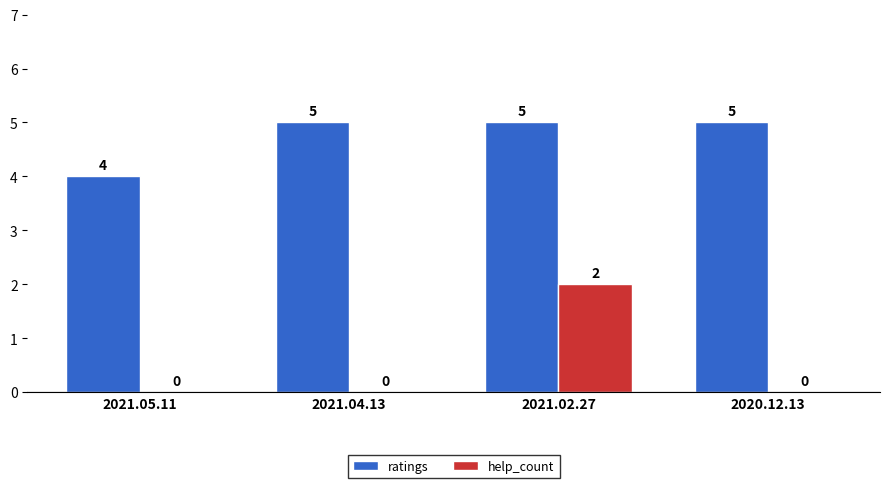

How many data points in help_count are above 0?

1